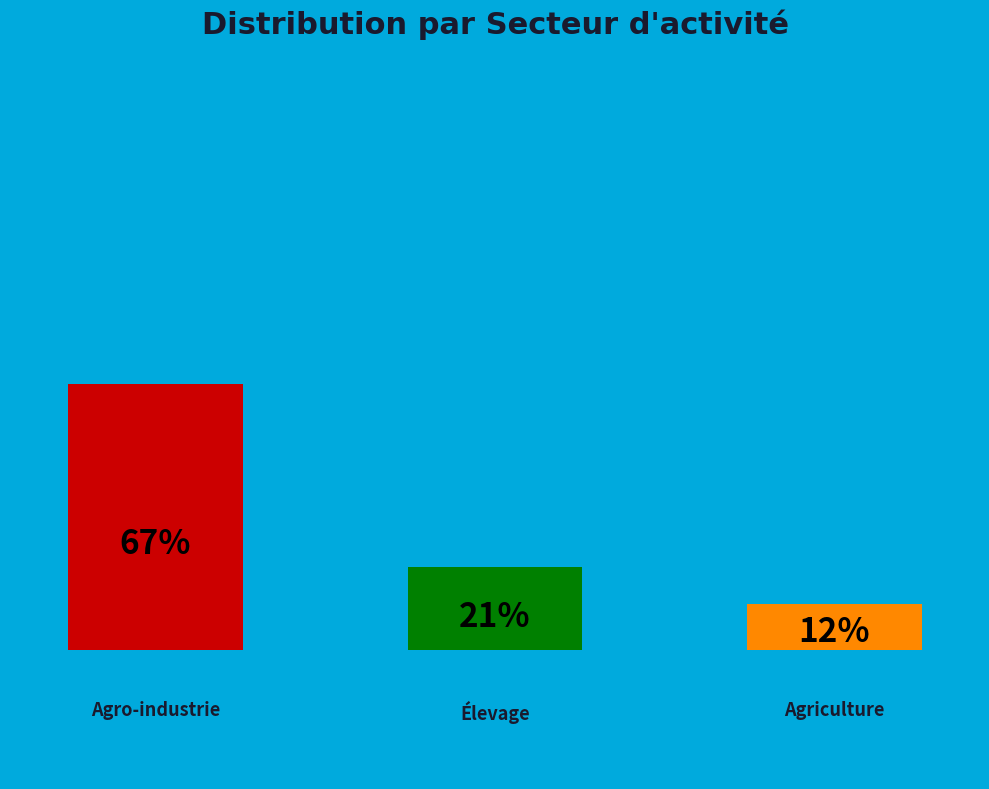

Is it true that Élevage is 21% of the pie?

True